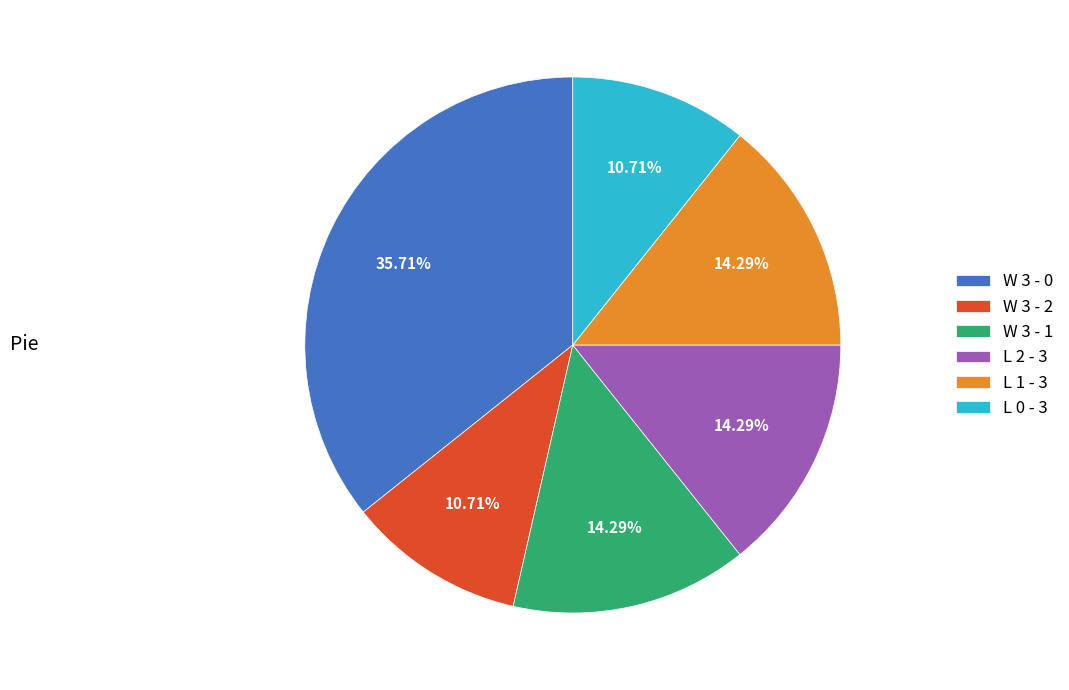

Count the number of slices in the pie.

6